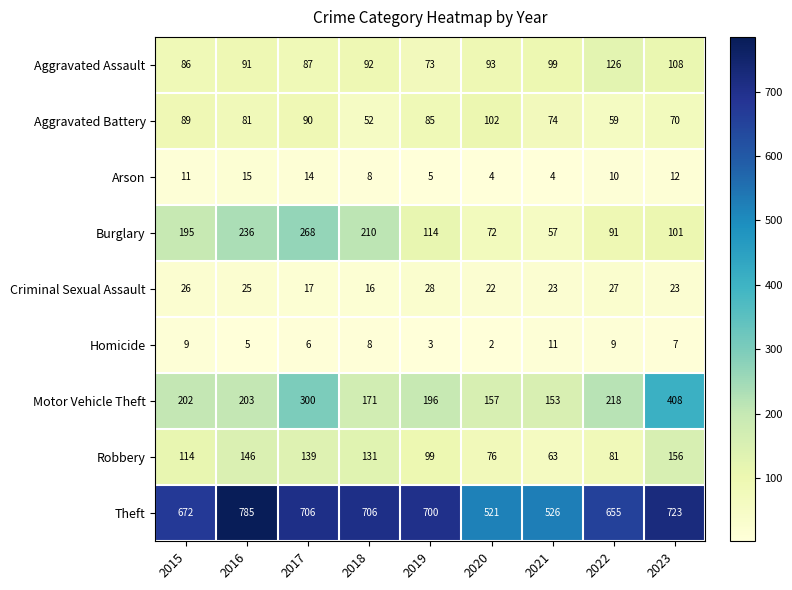

List the series in order of their peak value, highest first.

Theft, Motor Vehicle Theft, Burglary, Robbery, Aggravated Assault, Aggravated Battery, Criminal Sexual Assault, Arson, Homicide